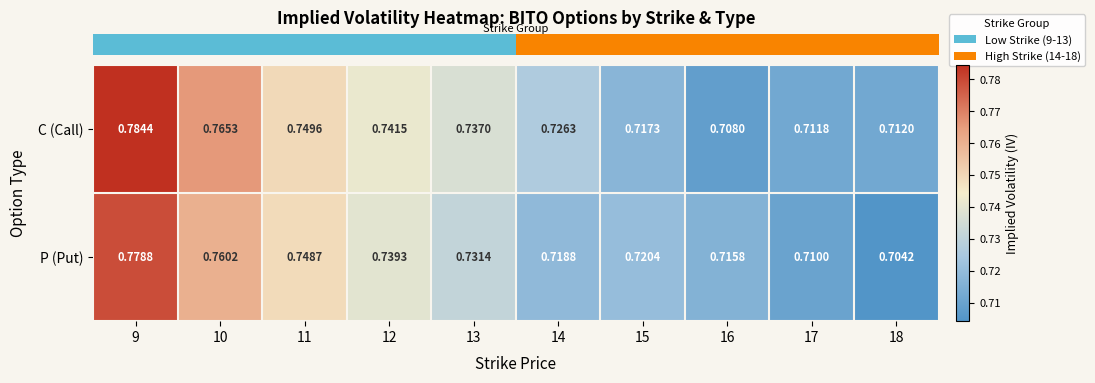

Which series has the largest range (max minus min)?

C (Call)